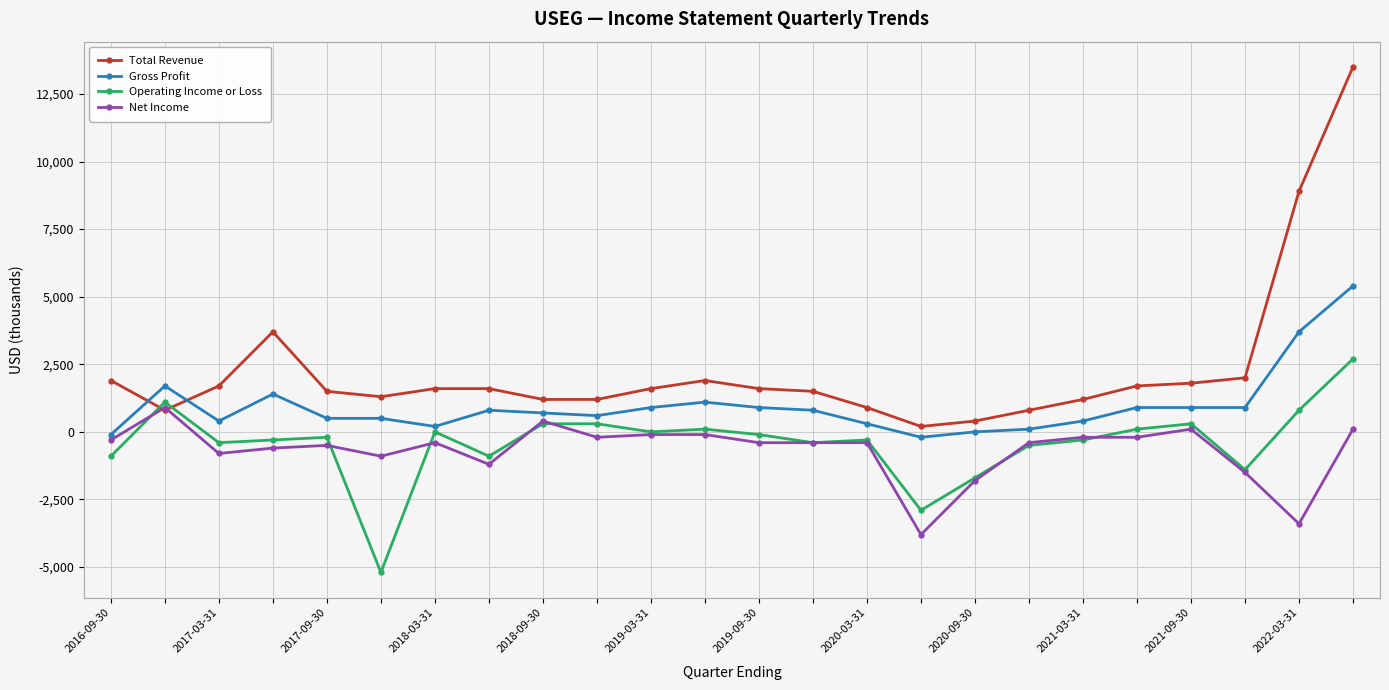

Which series has the widest spread of values?

Total Revenue